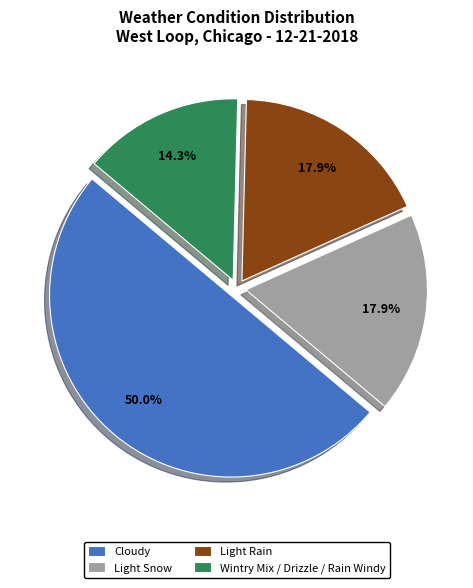

Combined, do Light Rain and Cloudy account for over 50%?

Yes